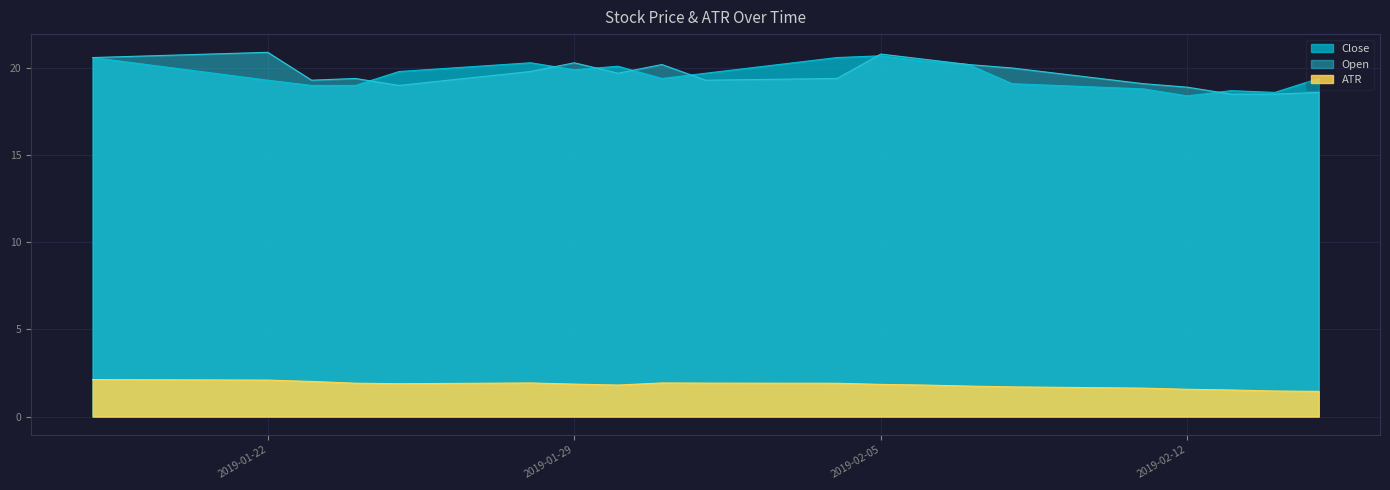

Which series has the largest range (max minus min)?

Open